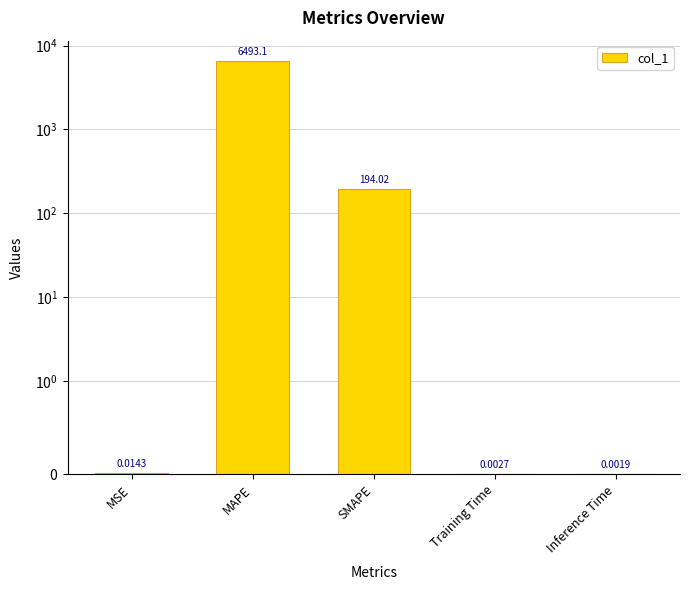

List the labels in order of value, largest first.

MAPE, SMAPE, MSE, Training Time, Inference Time